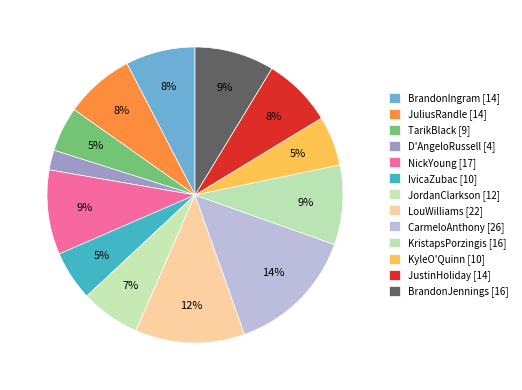

How many segments does this pie chart have?

13